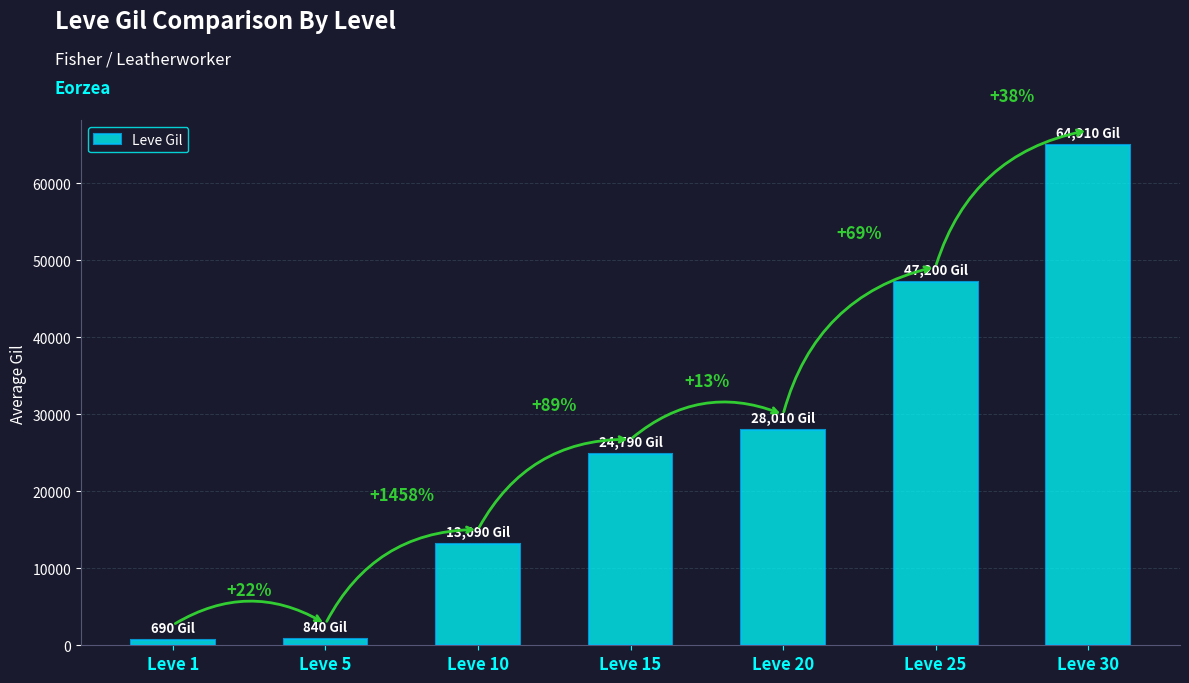

How many bars are there in total?

7